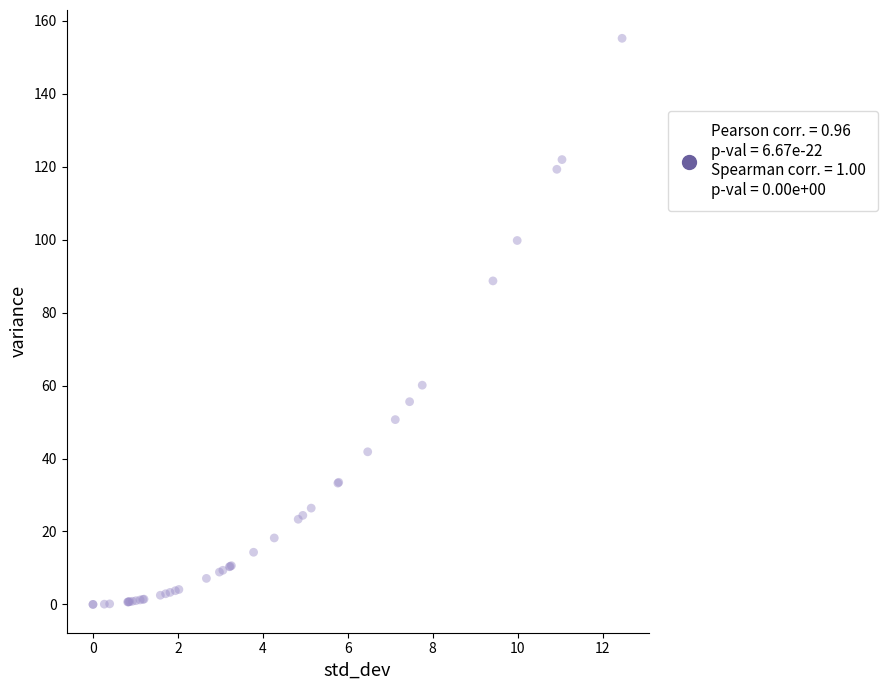

What Y value in the scatter plot is closest to 77?

88.7